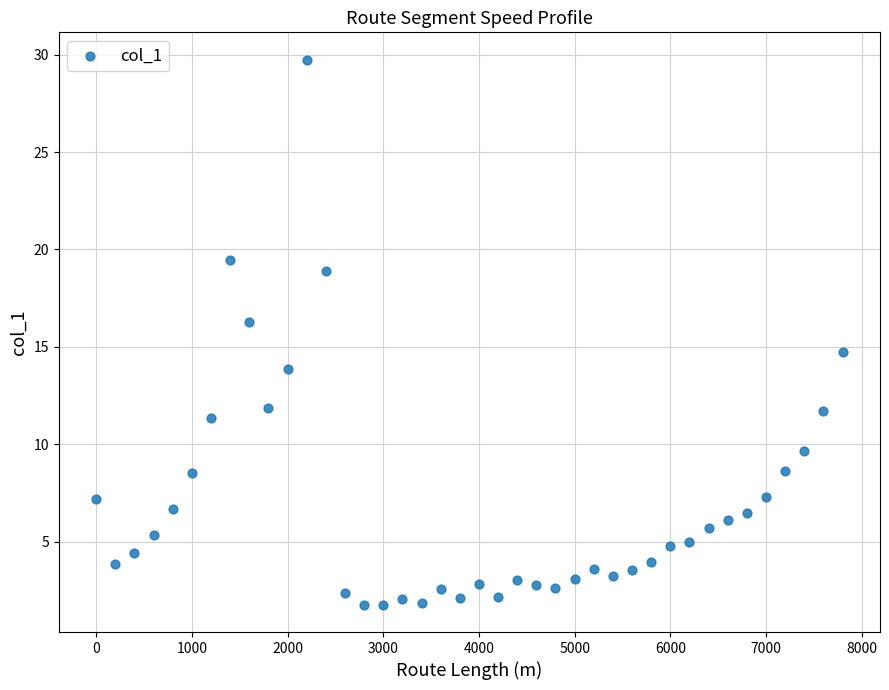

What is the range of Y values (max minus min)?

28.0